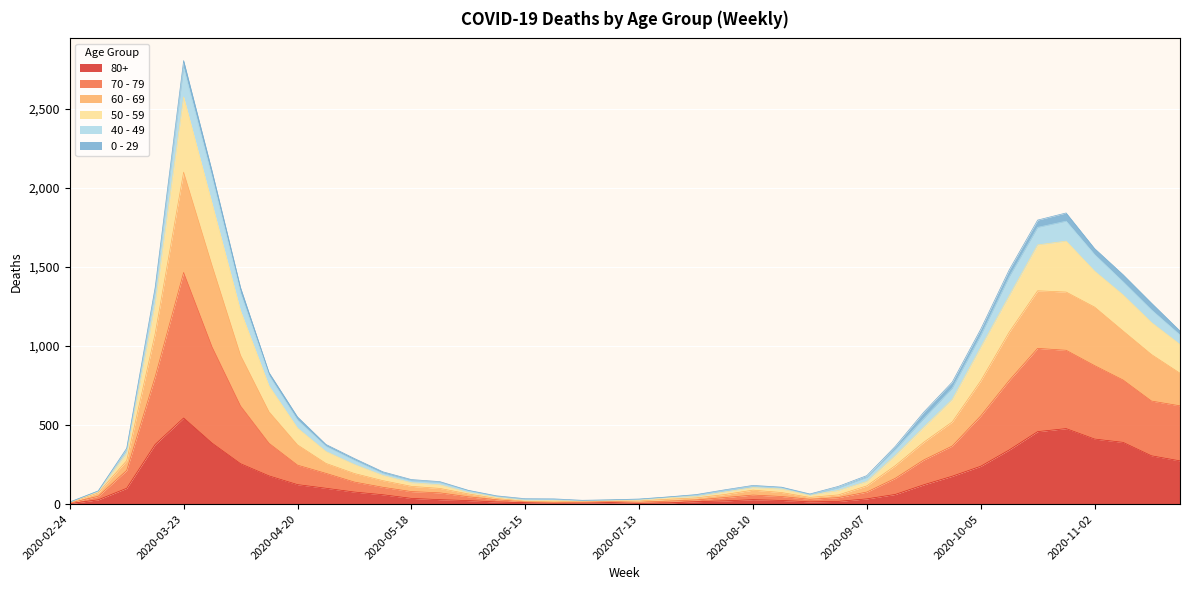

True or false: 80+ has a value of 7 at 2020-06-29.

True